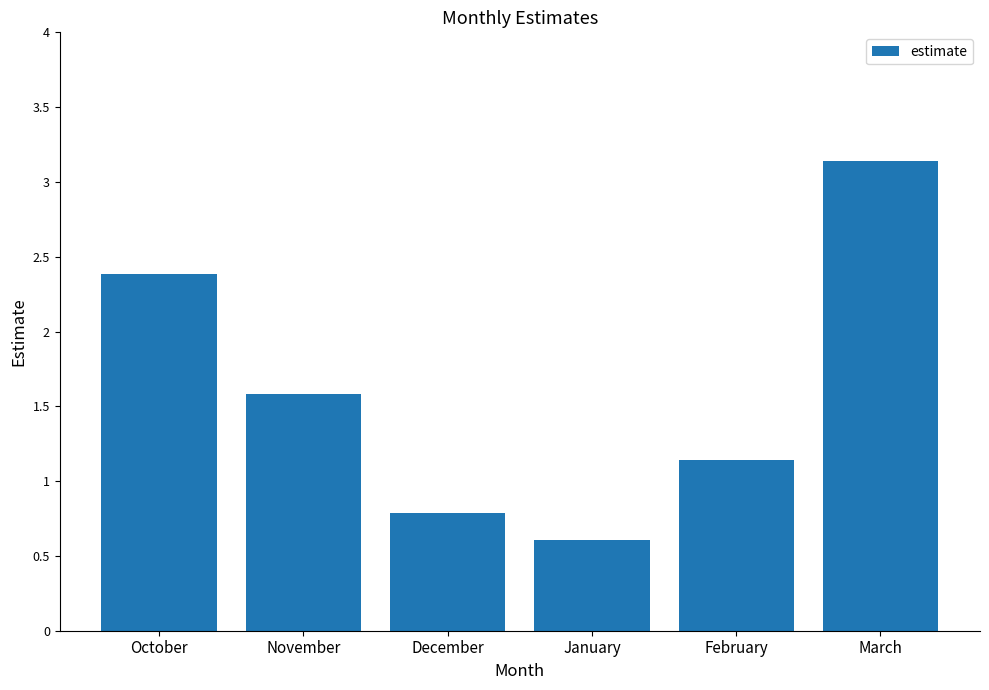

What position from the right is December?

4